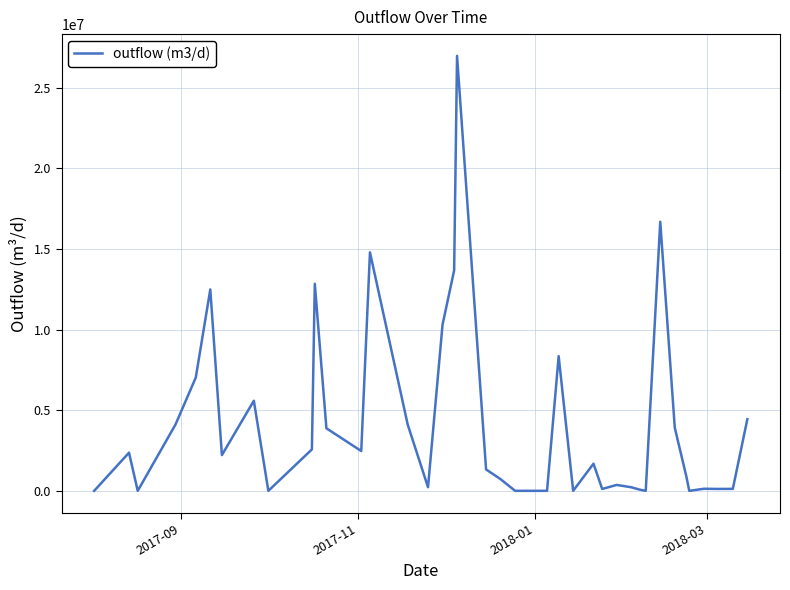

What is the greatest value displayed?

26965725.8